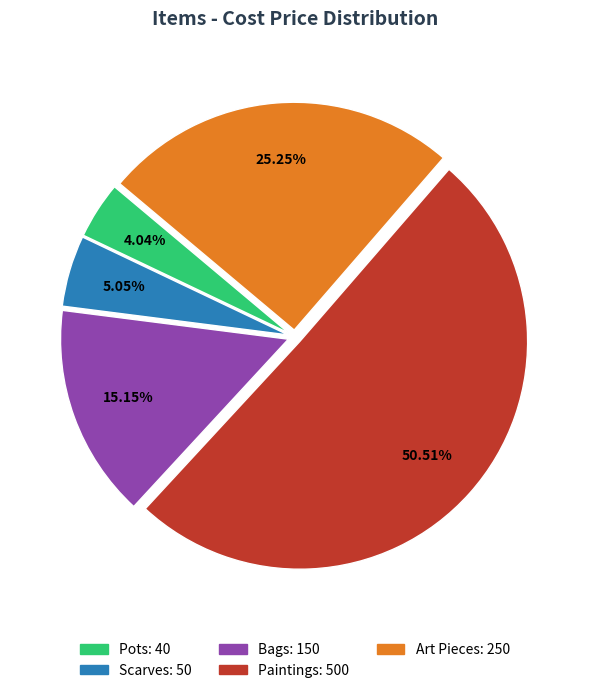

Is it true that Art Pieces is 10% of the pie?

False